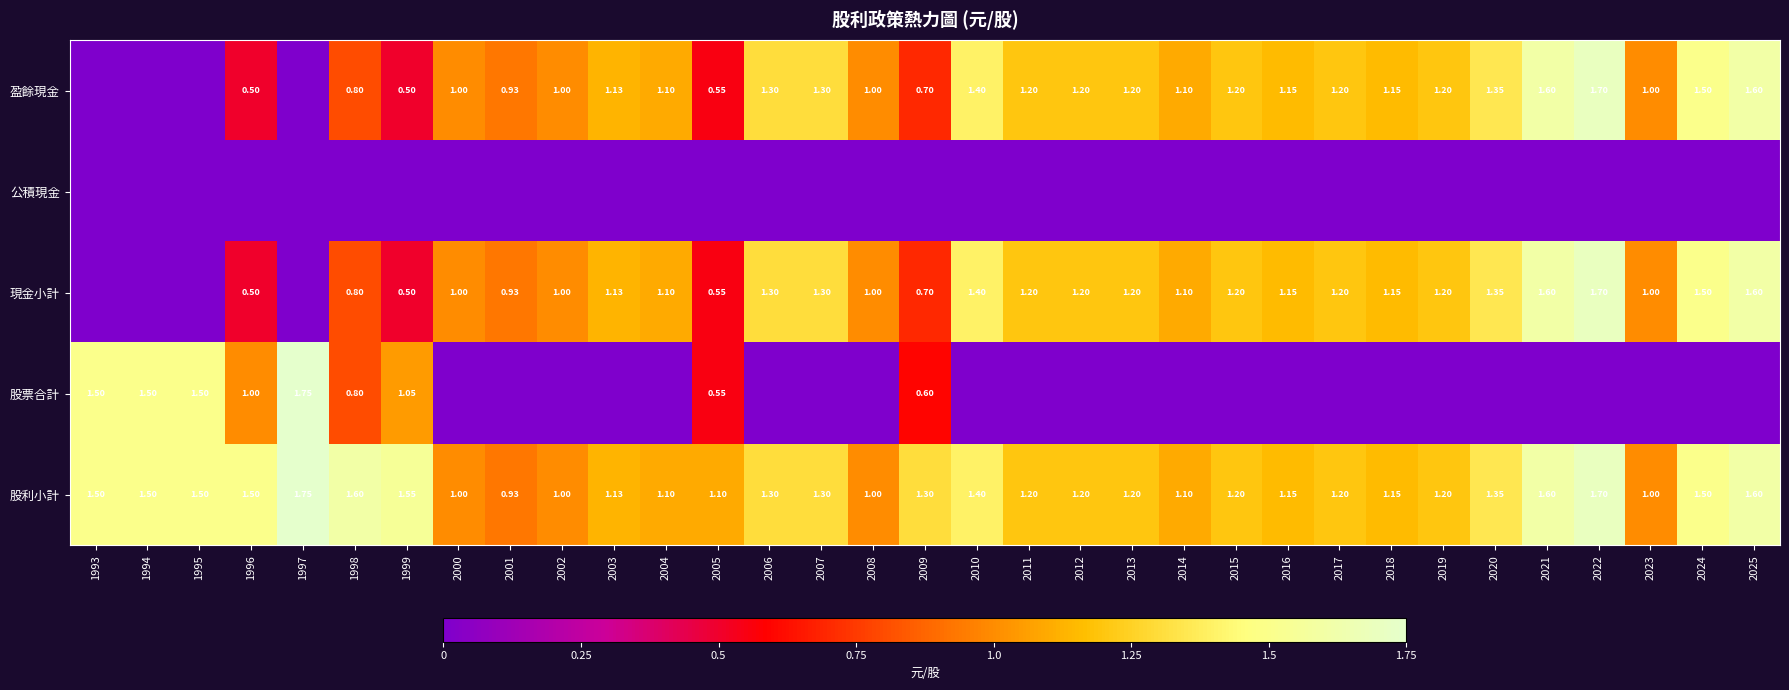

The 股利小計 series shows 0.5 at 2006. True or false?

False